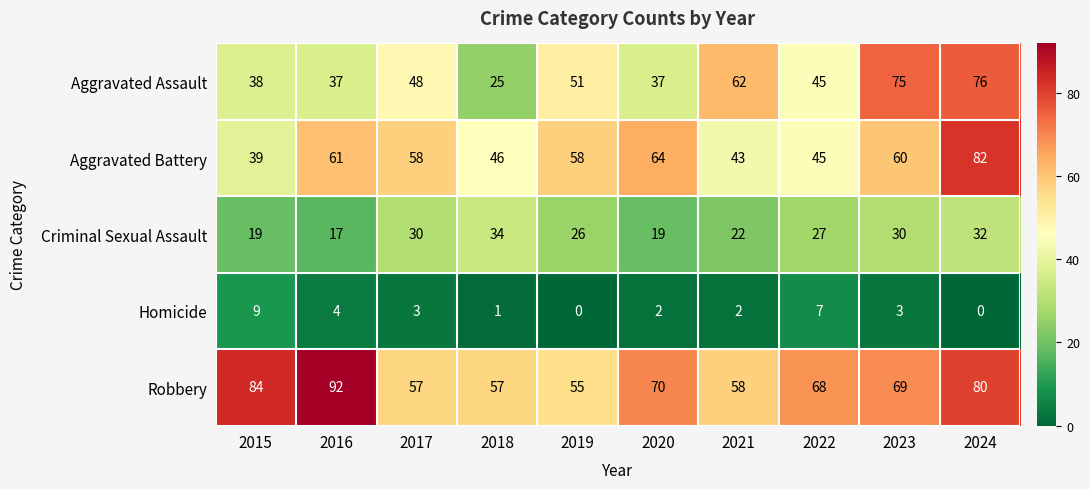

Which series has the largest total across all categories?

Robbery